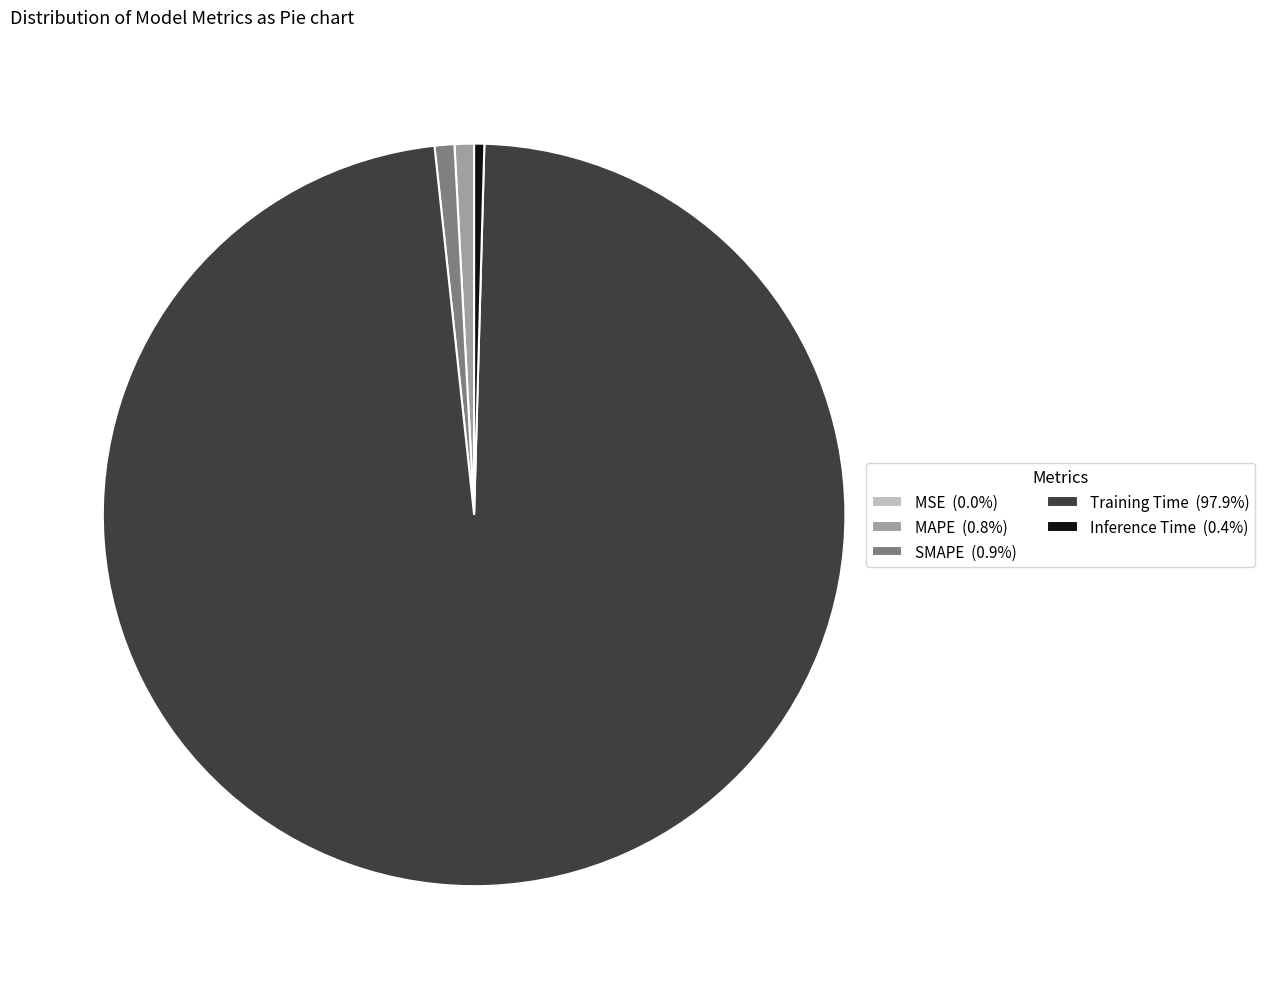

Which slice is the largest?

Training Time